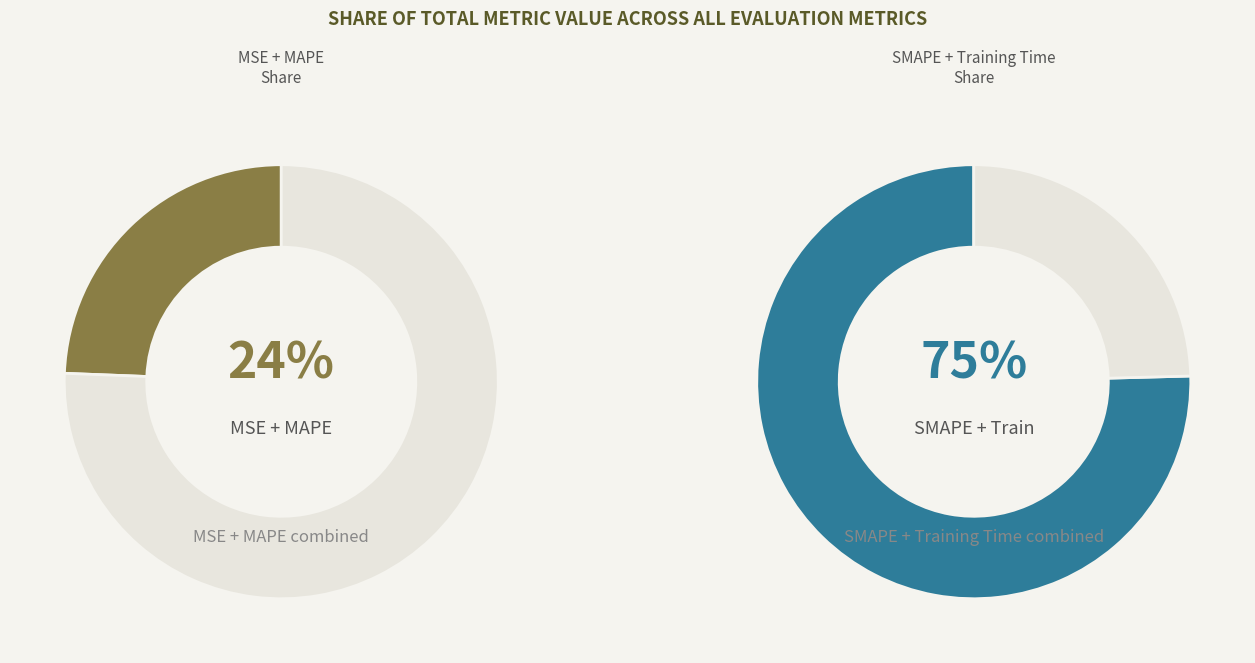

Which slice is the largest?

SMAPE